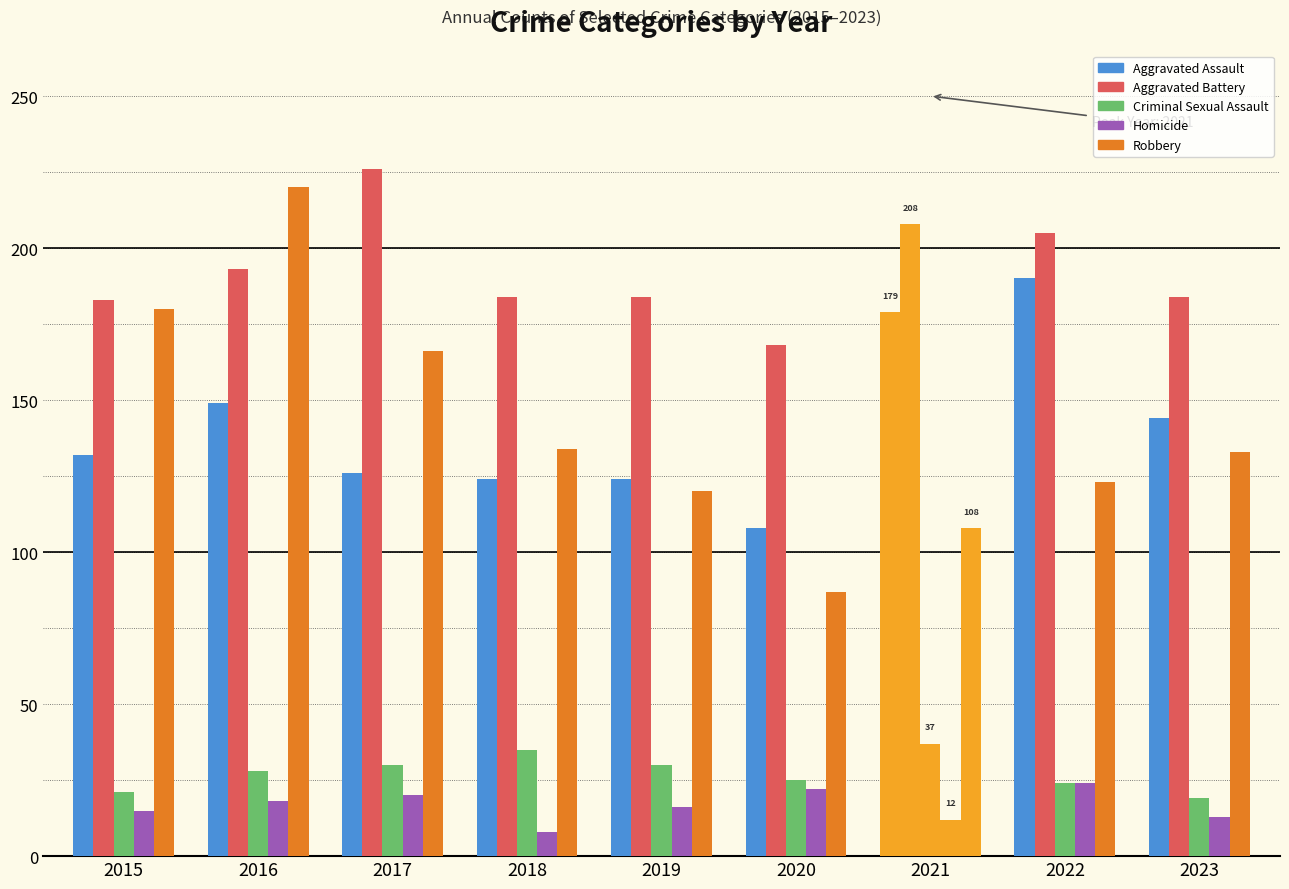

What is the difference between the second highest and second lowest values in the Criminal Sexual Assault series?

14